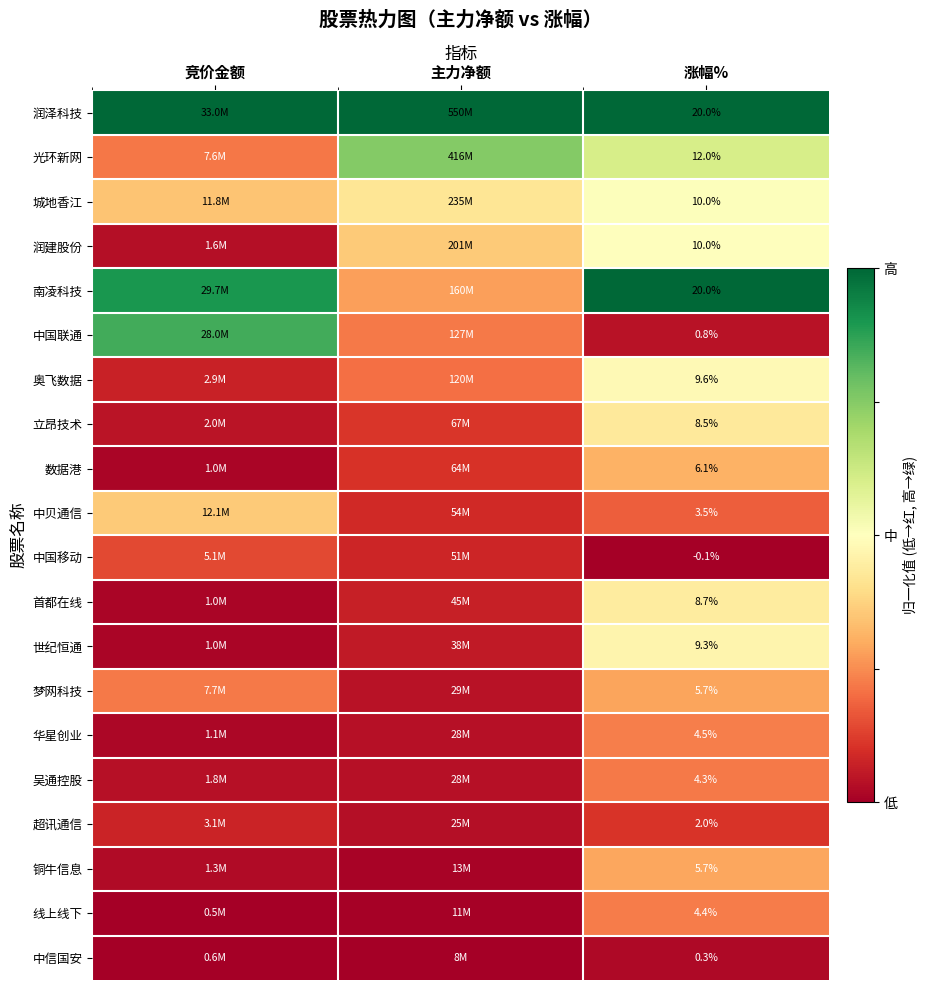

The value of 润泽科技 at 竞价金额 is 1.6. True or false?

False